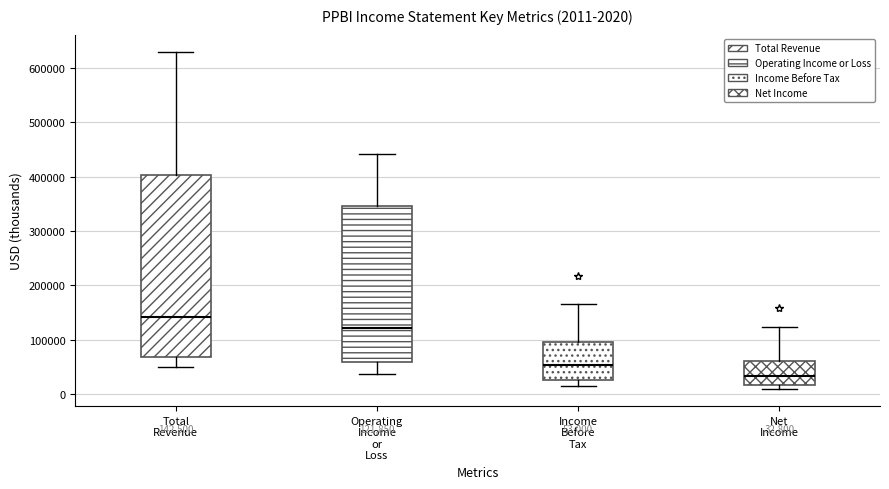

Which box has the highest median line?

Total Revenue